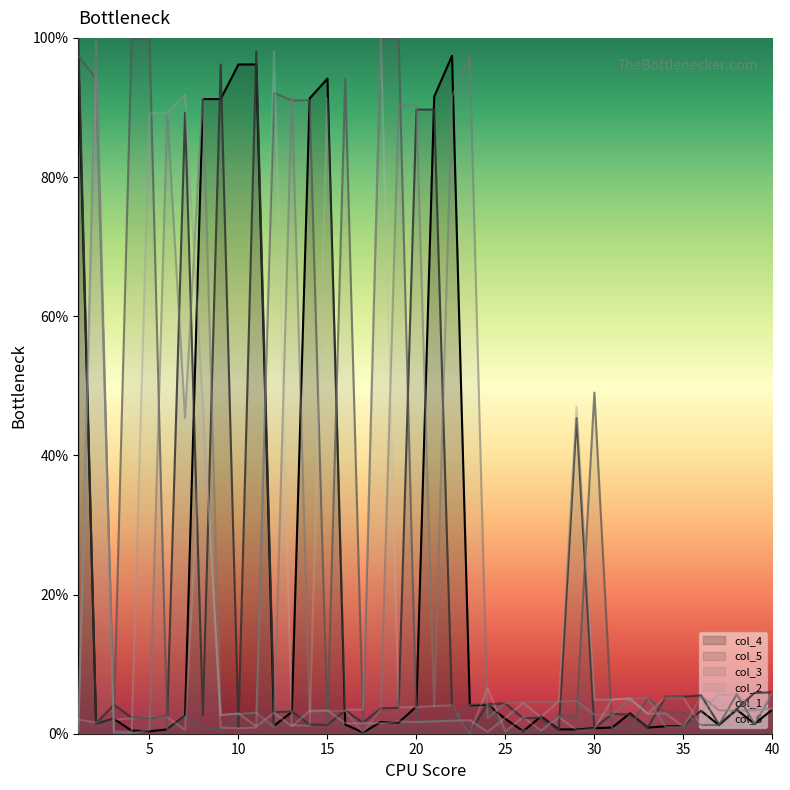

Read the col_2 value at 36.

5.4